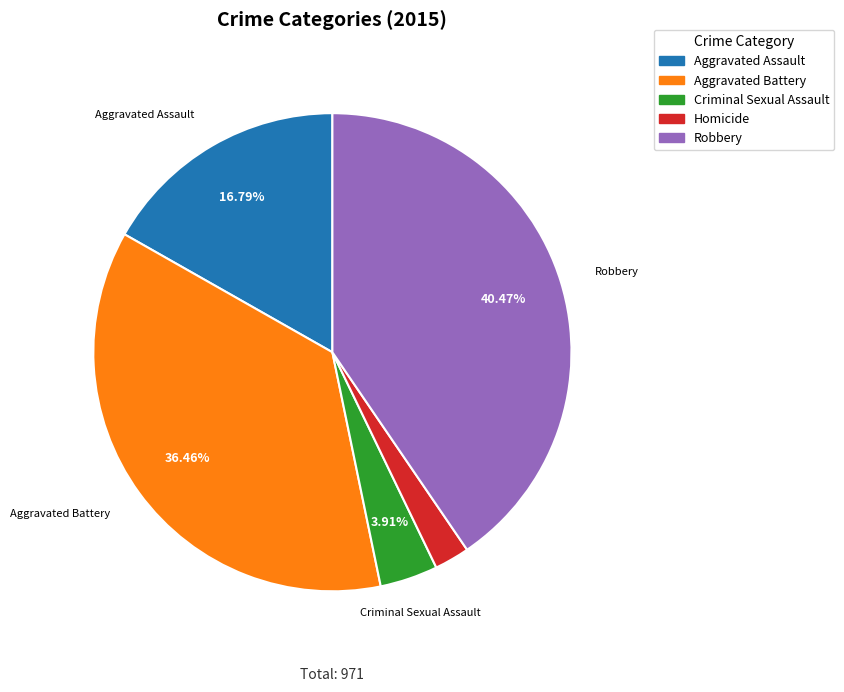

Combined, do Robbery and Aggravated Assault account for over 50%?

Yes